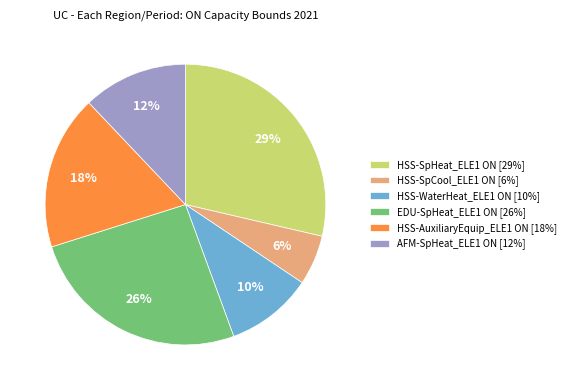

True or false: AFM-SpHeat_ELE1 ON [12%] accounts for 1% of the total.

False